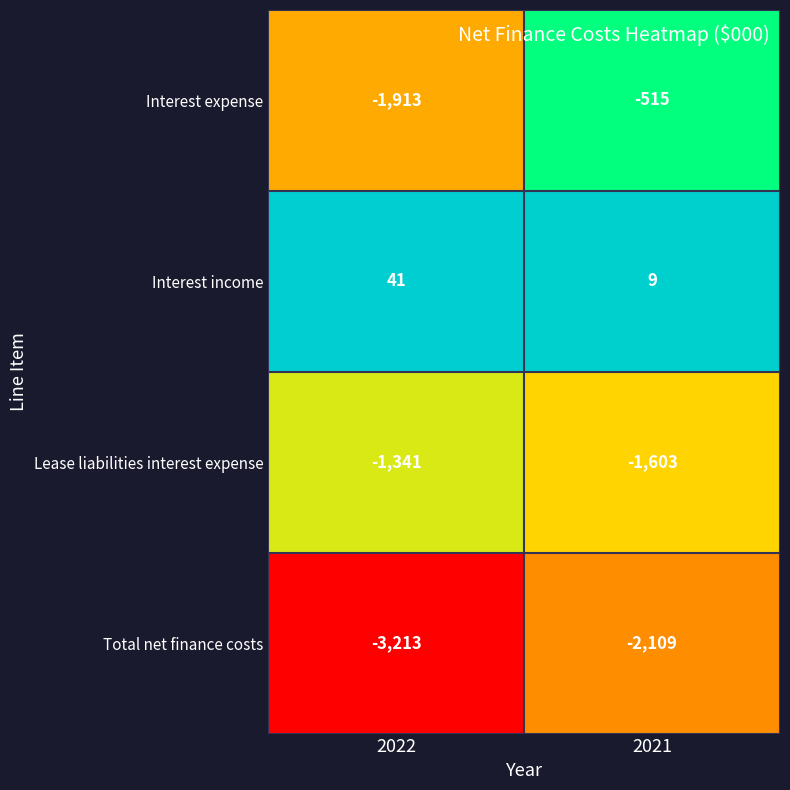

The value of Interest expense at 2022 is -693. True or false?

False